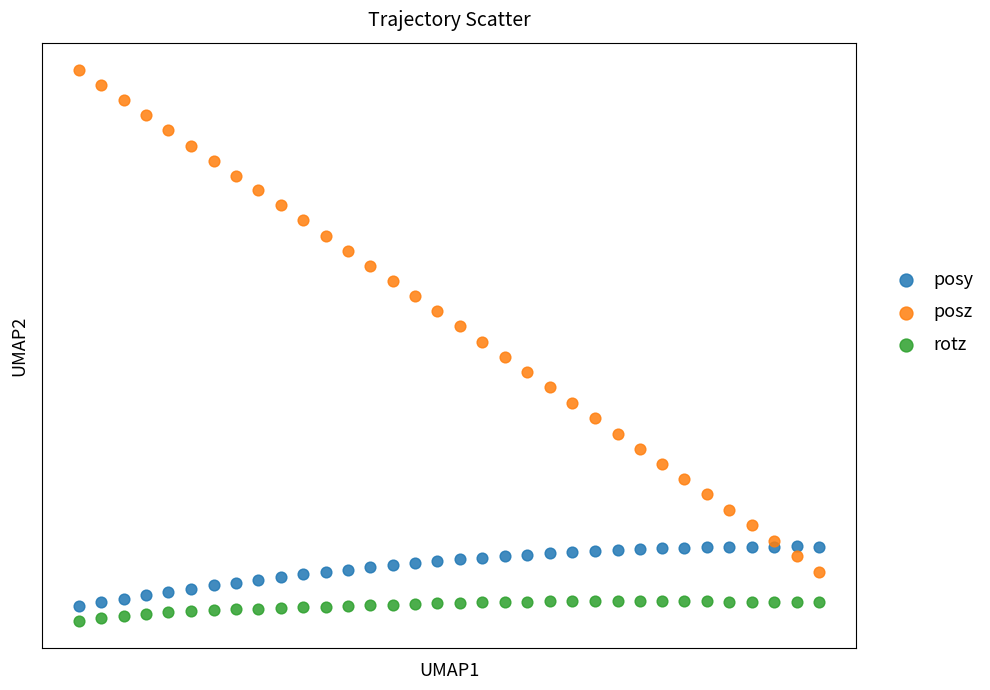

What are all the series names shown in the legend?

posy, posz, rotz